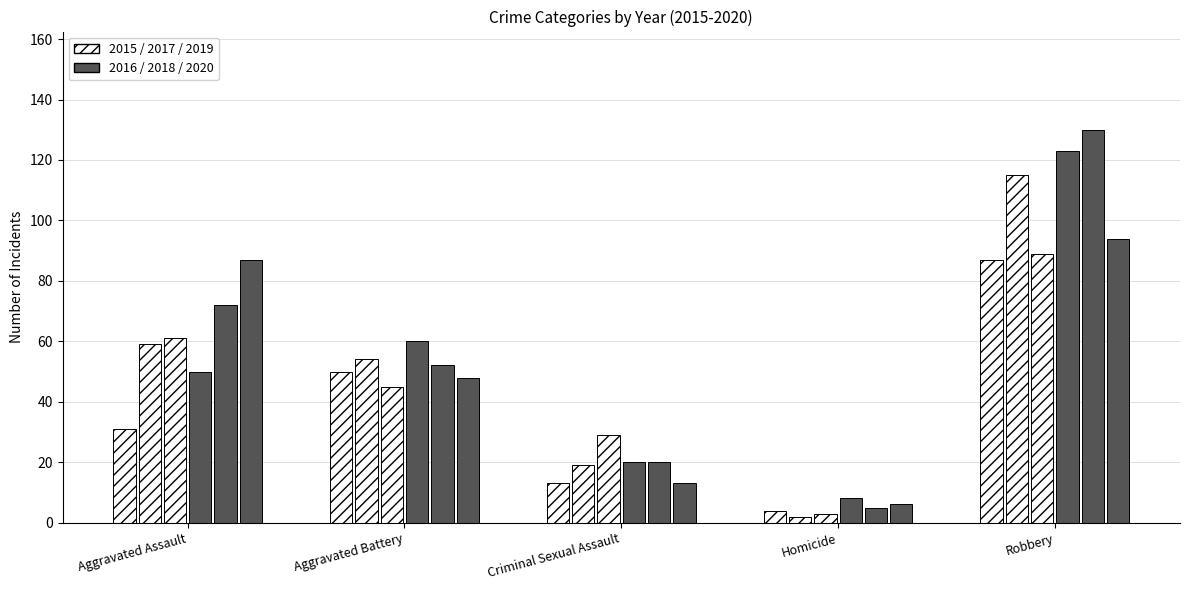

How many groups of bars are there?

5